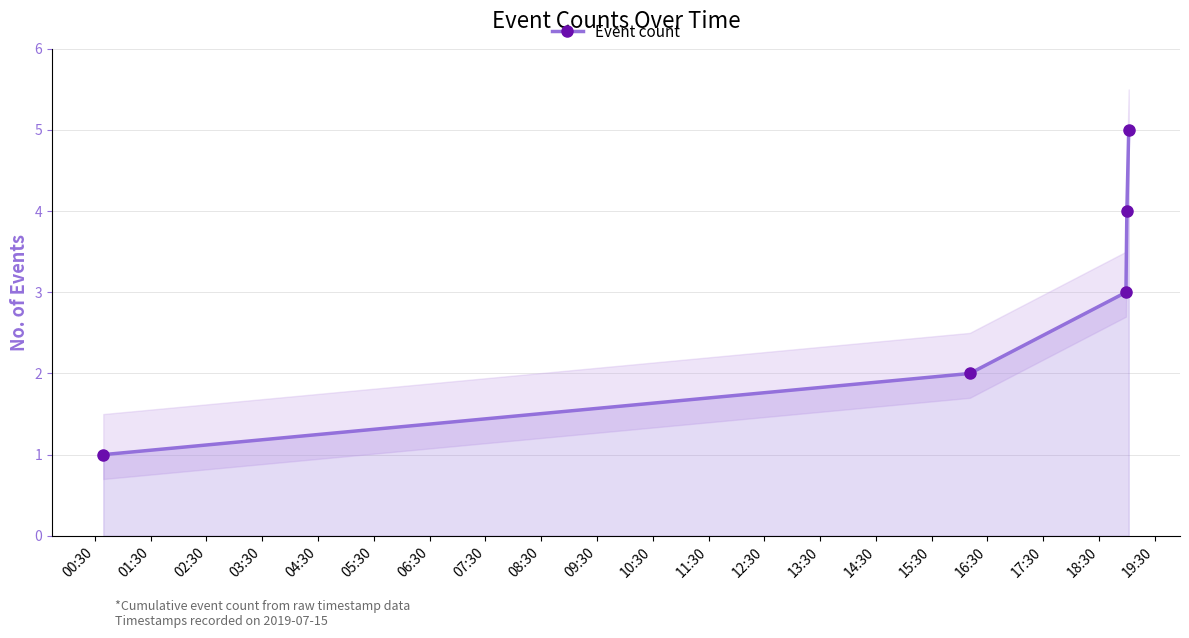

What is the minimum value shown in the chart?

1